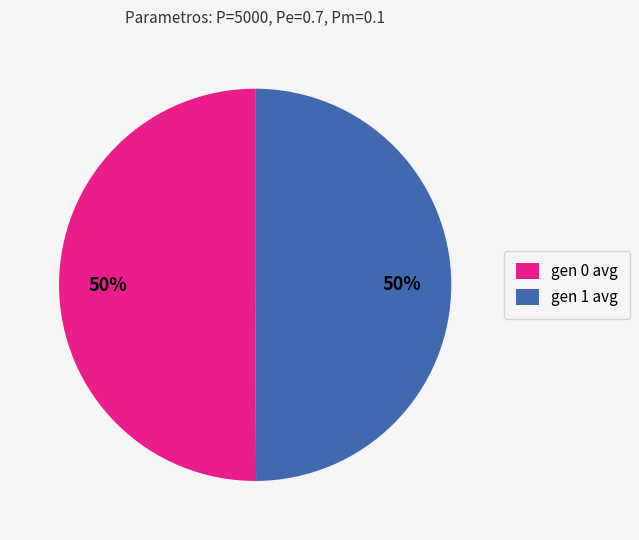

Combined, do gen 1 avg and gen 0 avg account for over 50%?

Yes